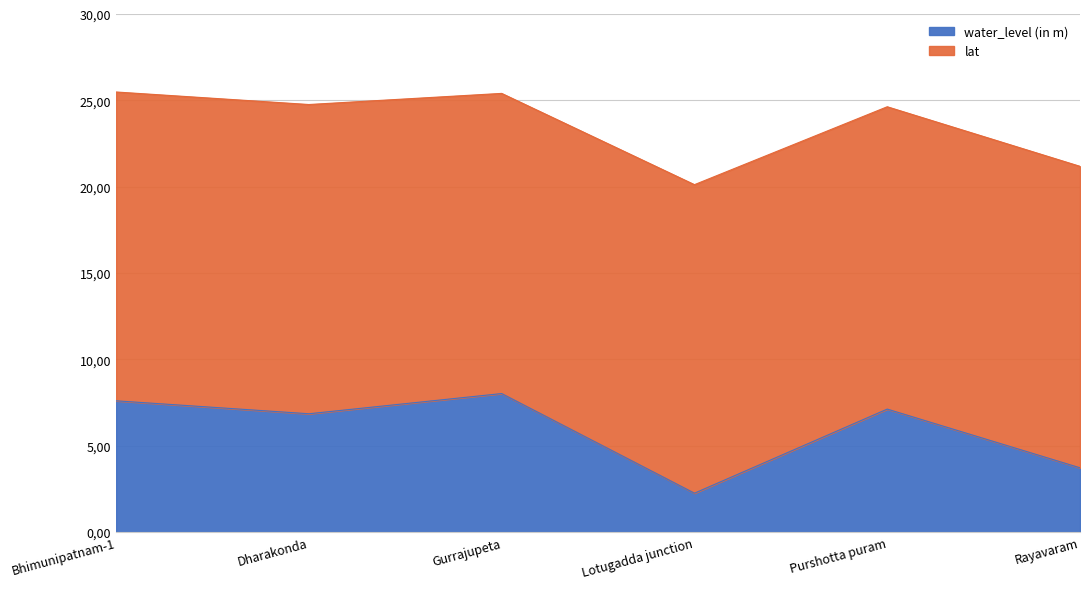

How many points are lower than both their immediate neighbors (excluding endpoints)?

2